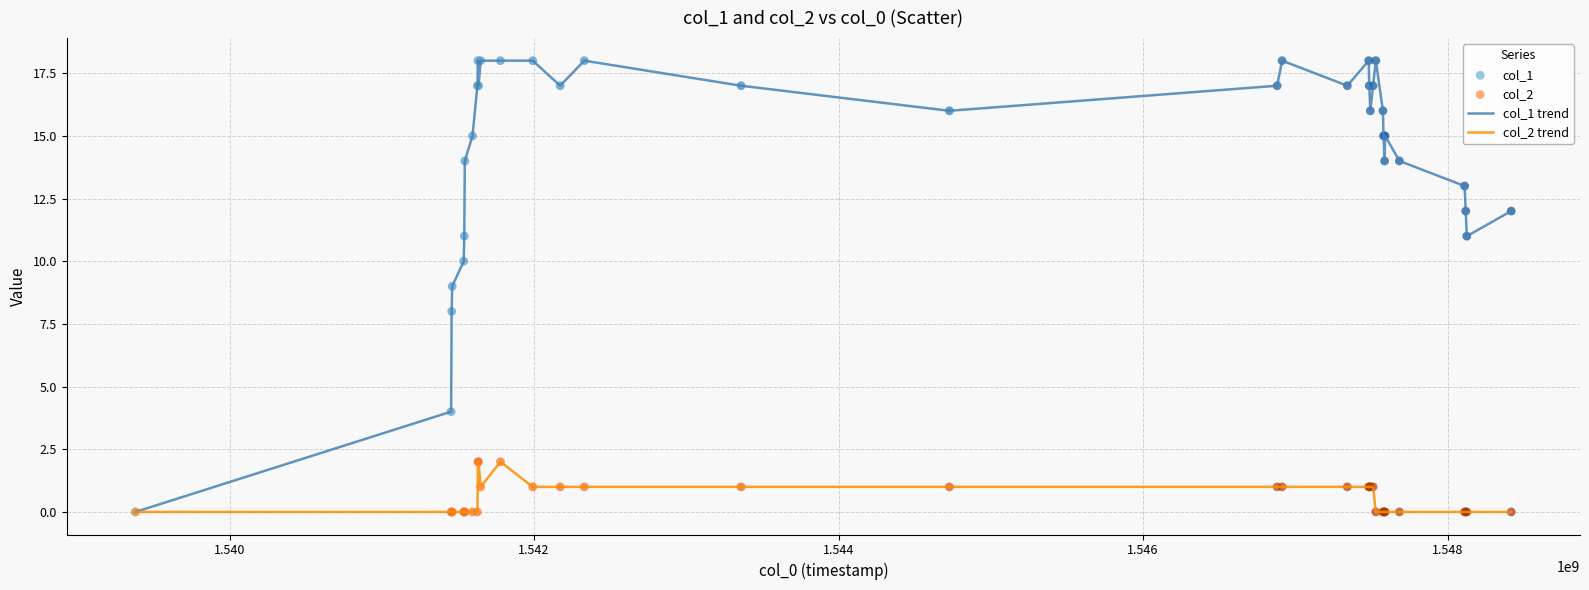

List the series in order of their overall mean, highest first.

col_1 trend, col_2 trend